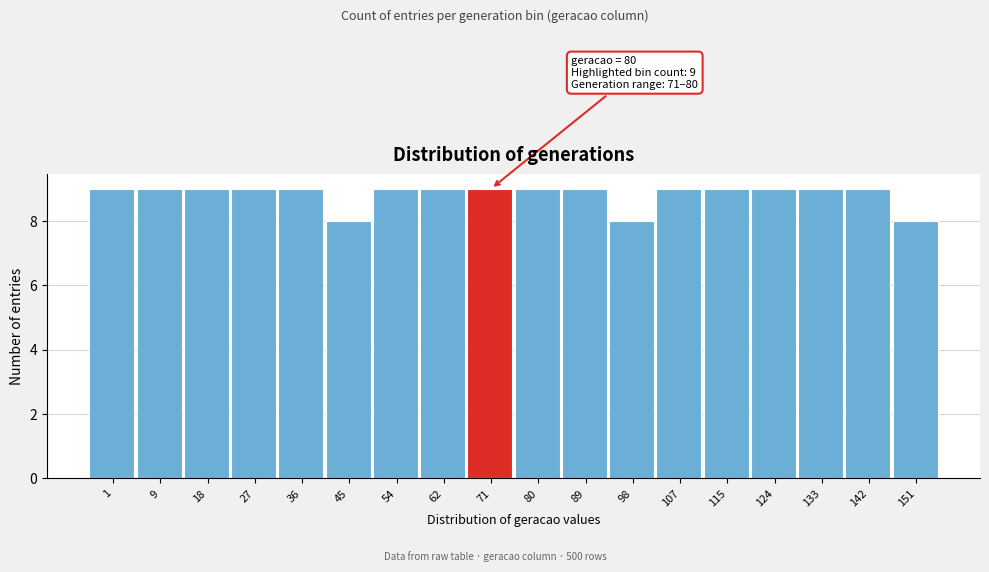

Reading left to right, list all the values displayed in this chart.

9	9	9	9	9	8	9	9	9	9	9	8	9	9	9	9	9	8